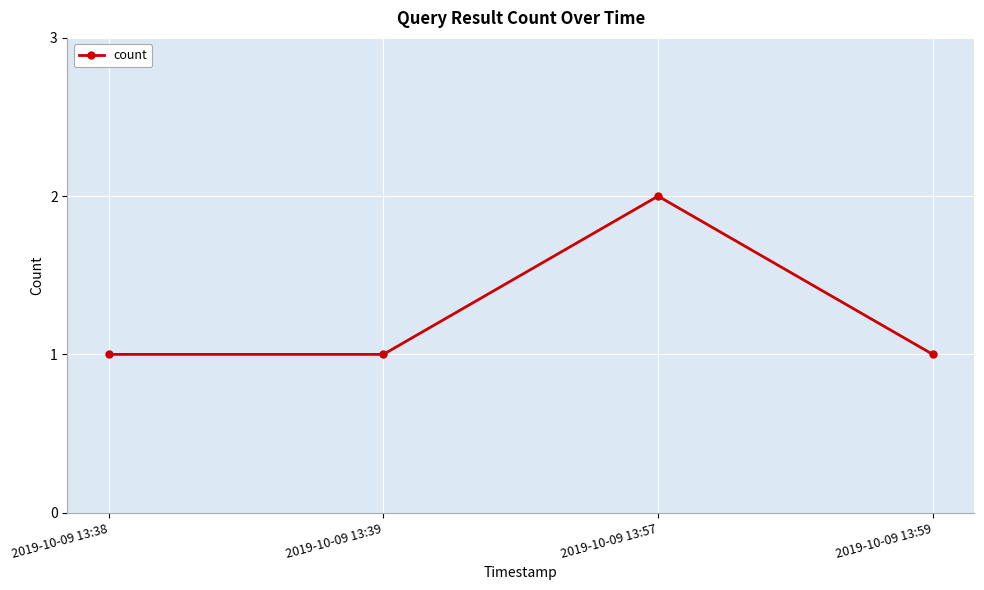

What is the value of the 1st point from the left?

1